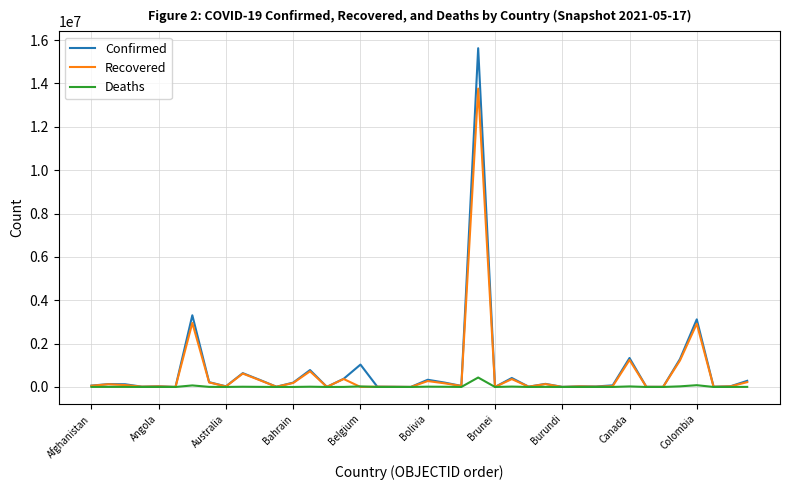

Which series has the widest spread of values?

Confirmed